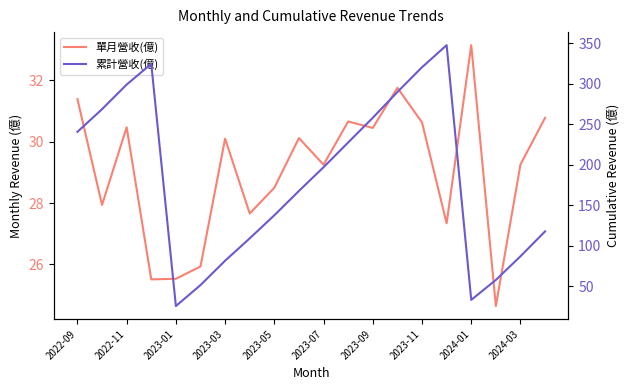

Between 2024-03 and 10, which is larger?

2024-03